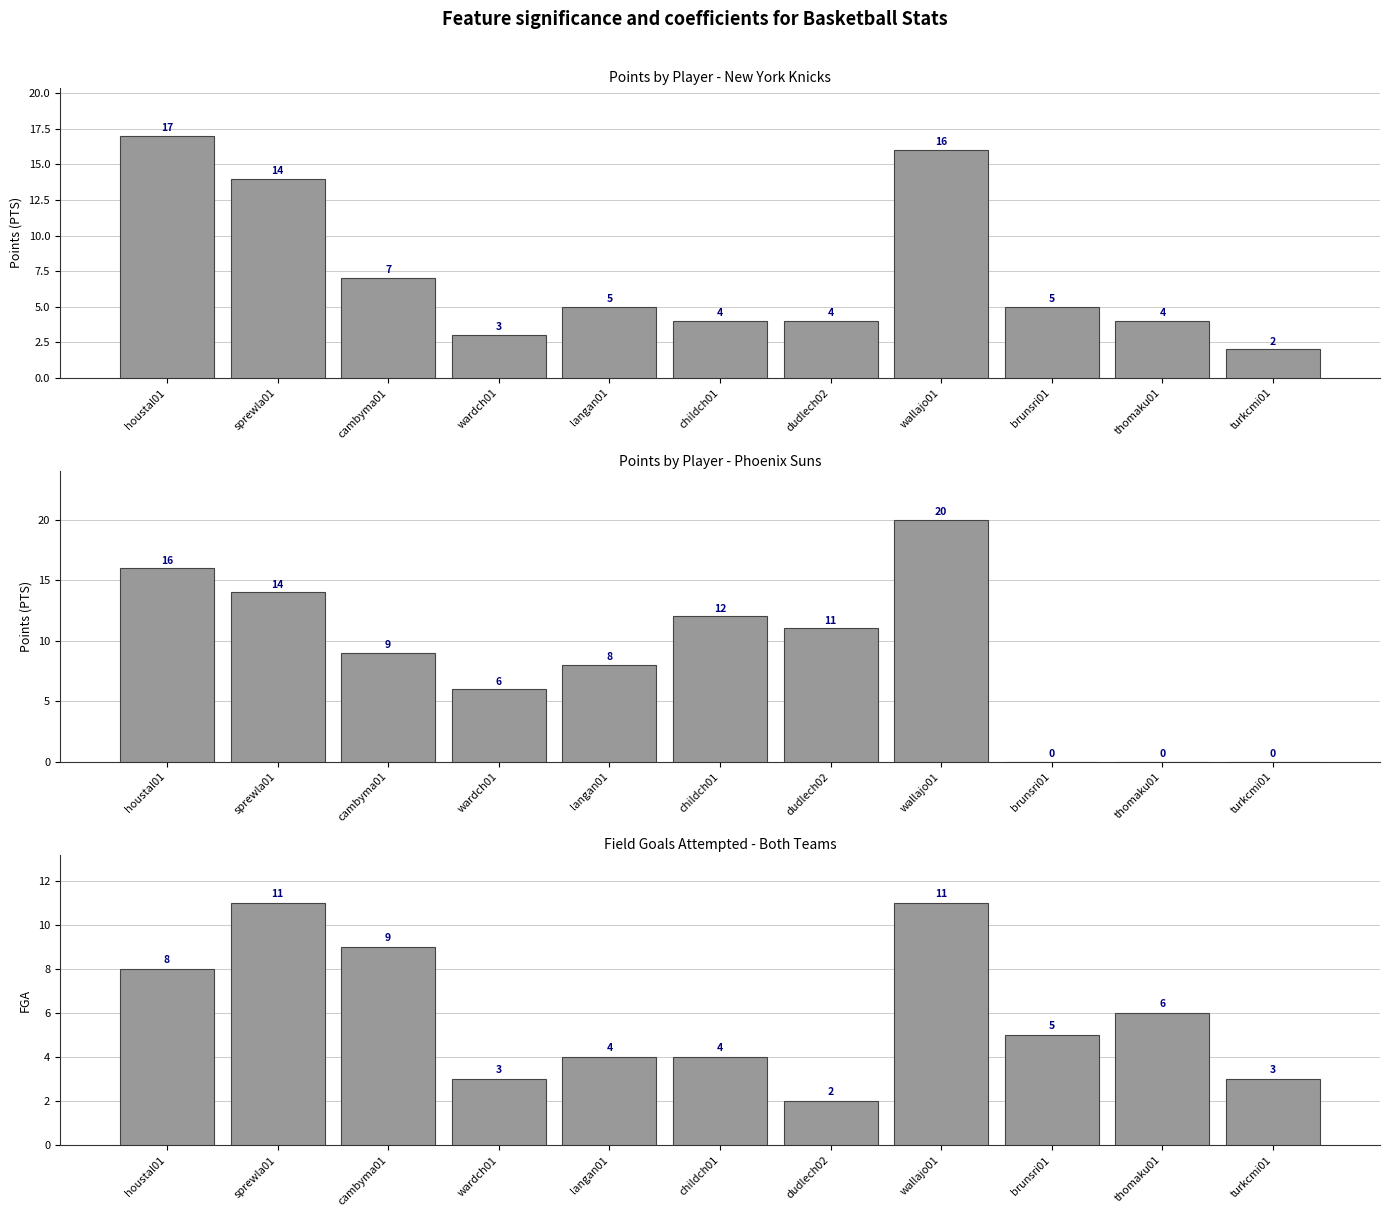

What is the label of the 4th bar from the right?

wallajo01